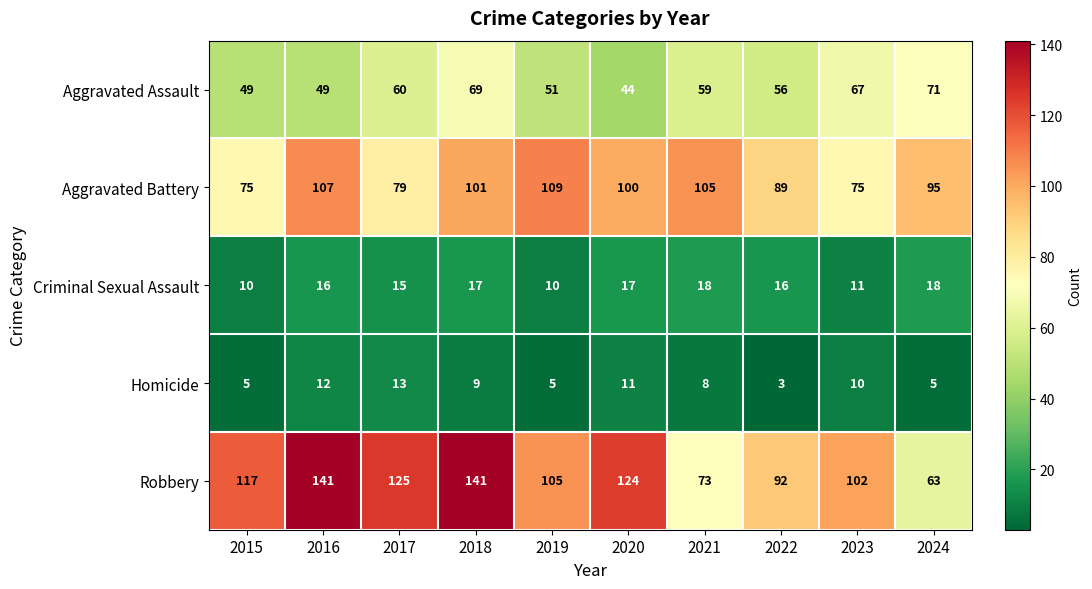

The value of Robbery at 2023 is 41. True or false?

False